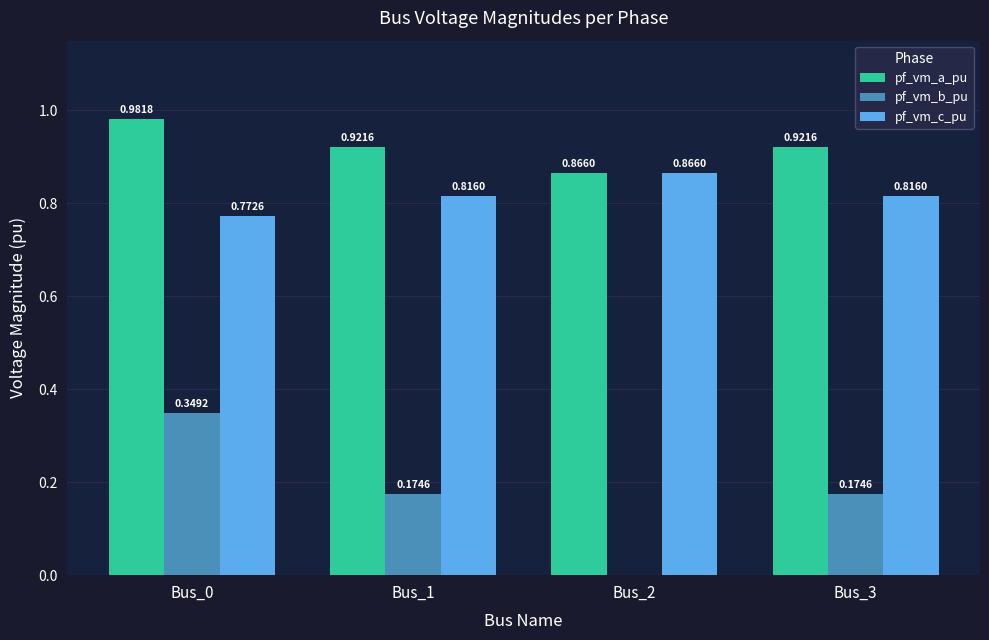

How many series are shown in this chart?

3